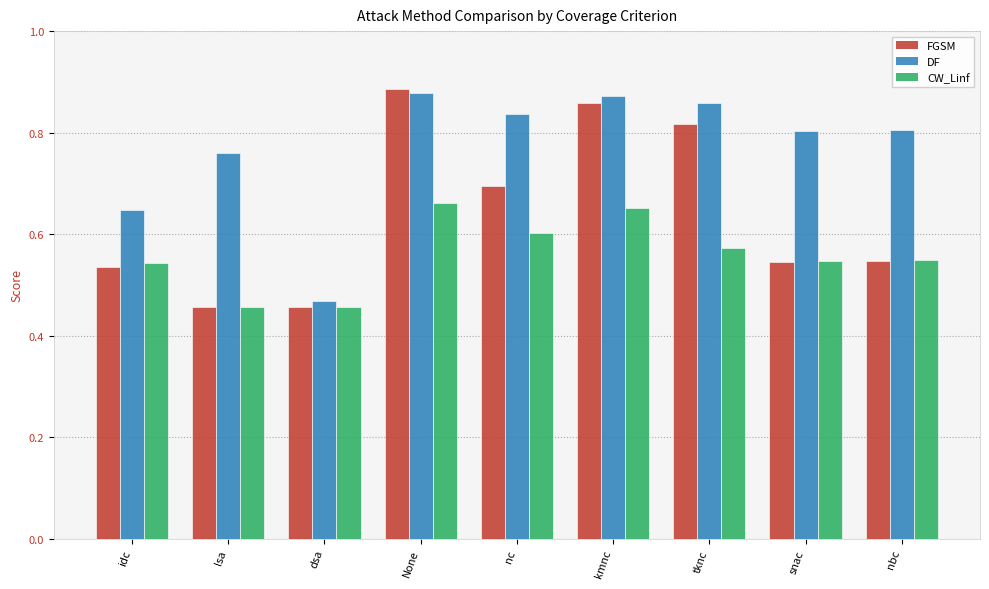

What is the difference between the DF values at idc and None?

0.2